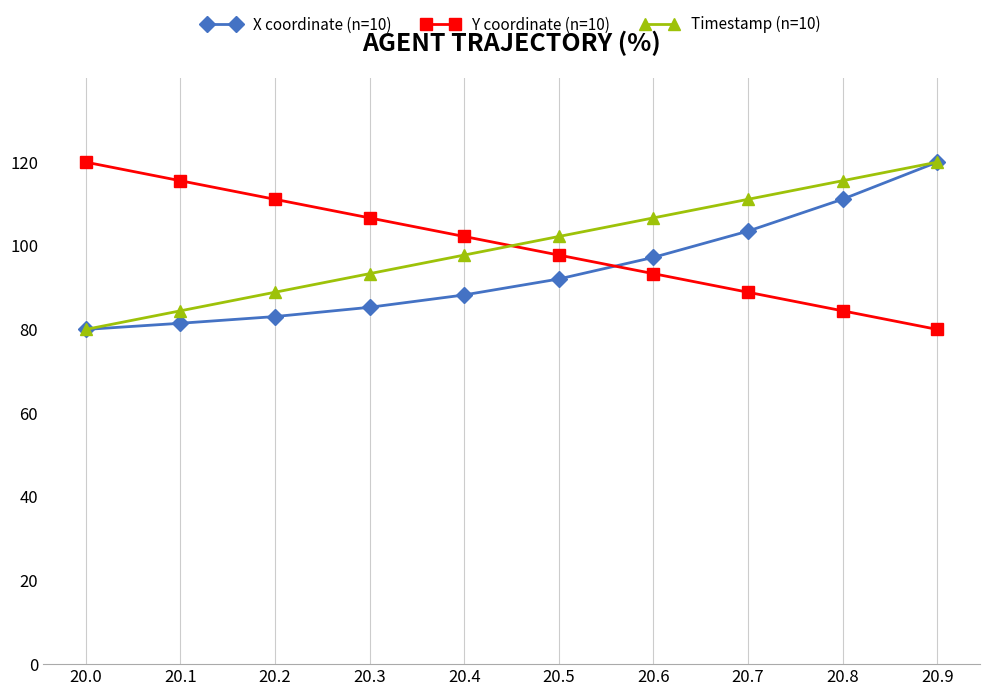

What is the difference between the highest and lowest values at 20.5?

10.2